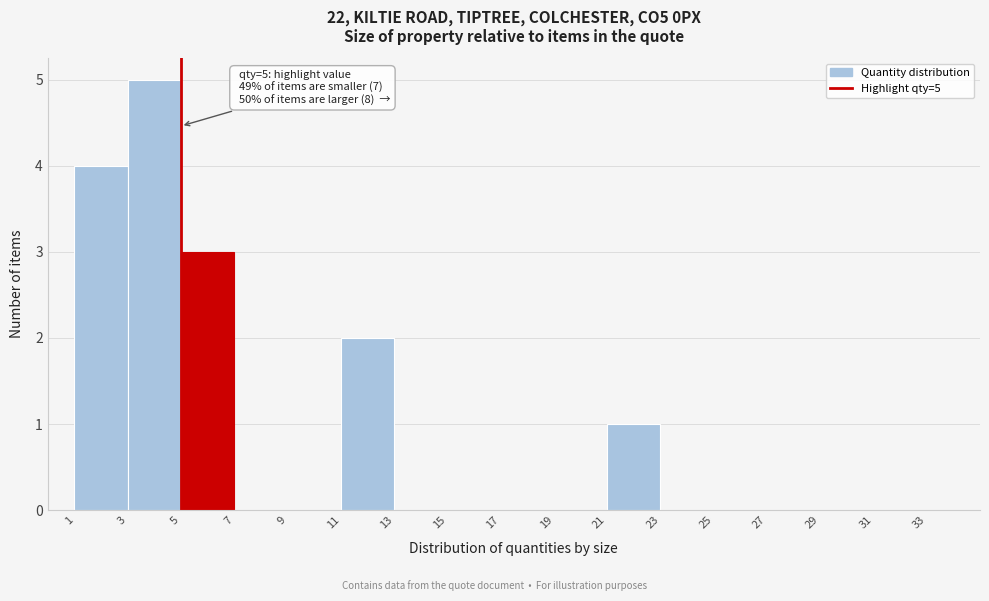

Which range on the x-axis has the tallest bar?

3 to 5